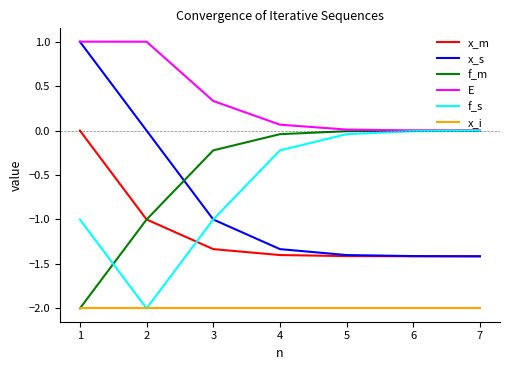

True or false: x_i and x_m cross at least once.

False